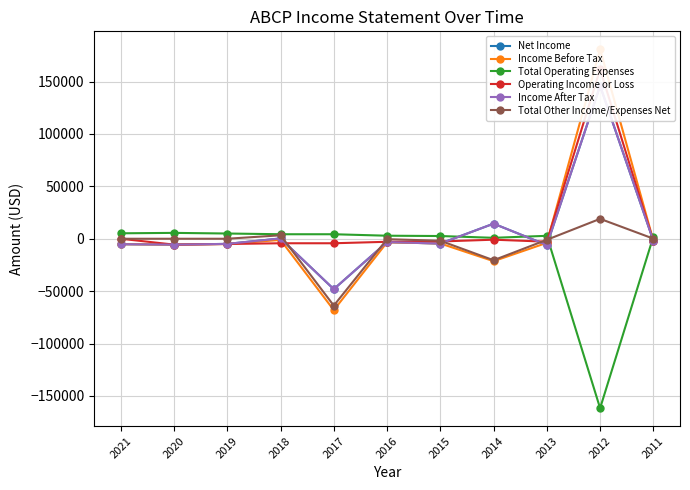

What is the maximum value shown in the chart?

180800